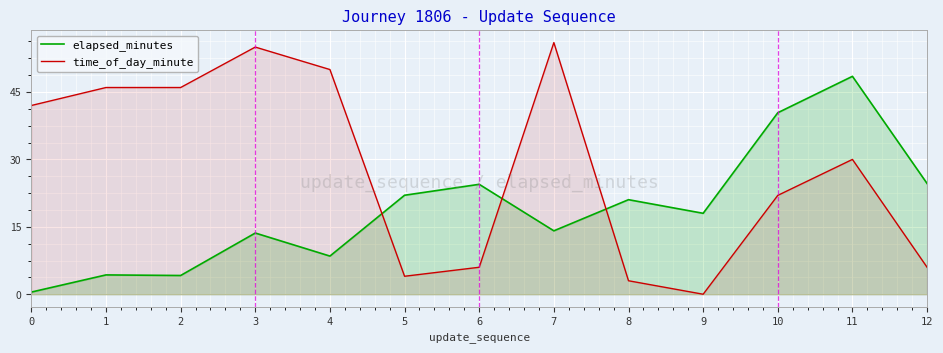

How many positive values does the time_of_day_minute series have?

12